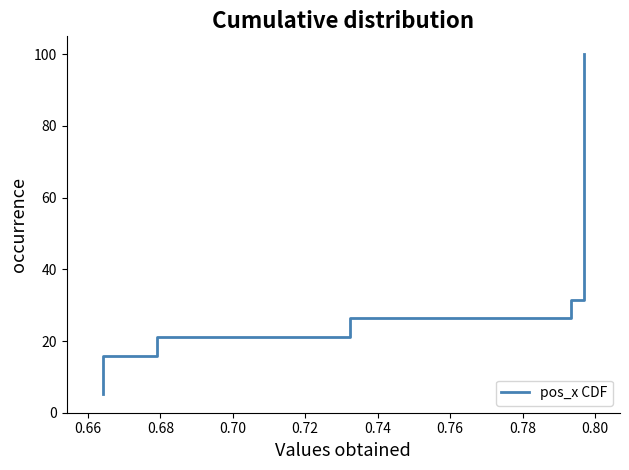

What is the maximum value shown in the chart?

100.0